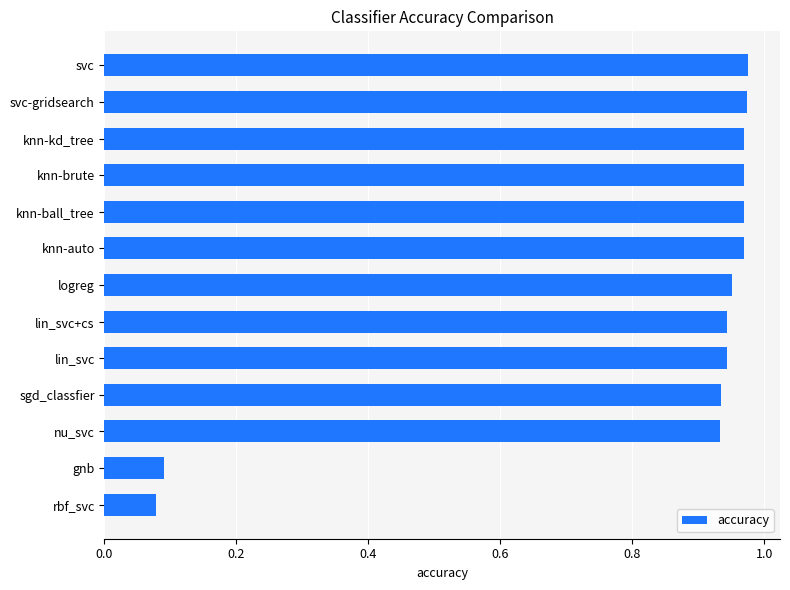

How many categories are shown in the chart?

13